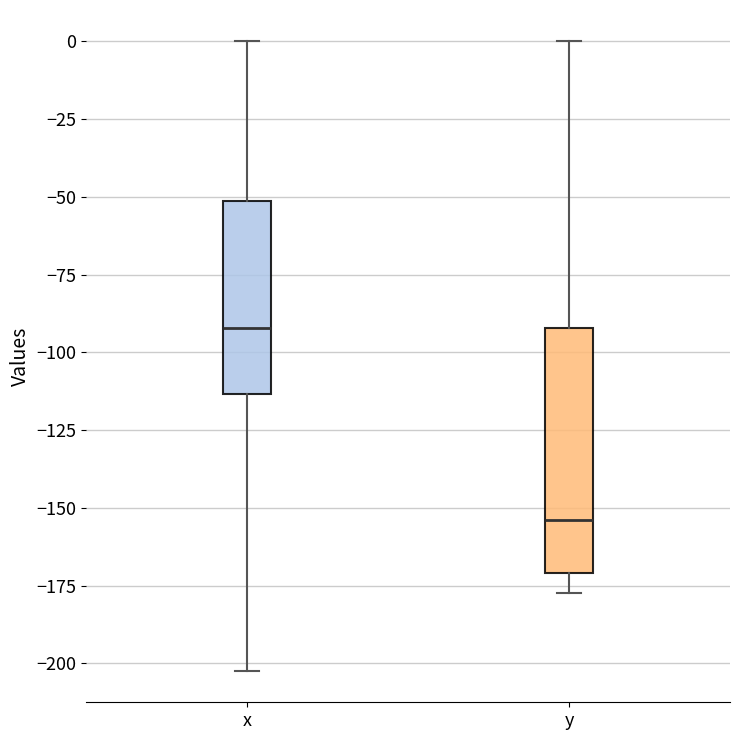

Where is the upper edge of the box for x on the y-axis? The values are not printed on the chart, so give them approximately, as read against the axis.

-50